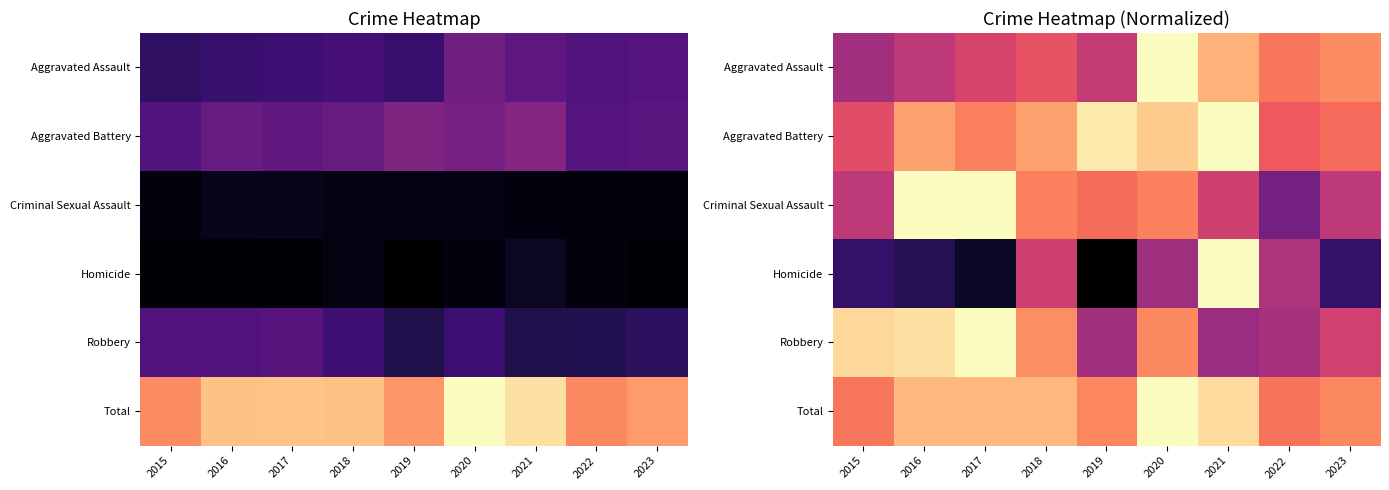

Which category has the lowest value in the Homicide series?

2019